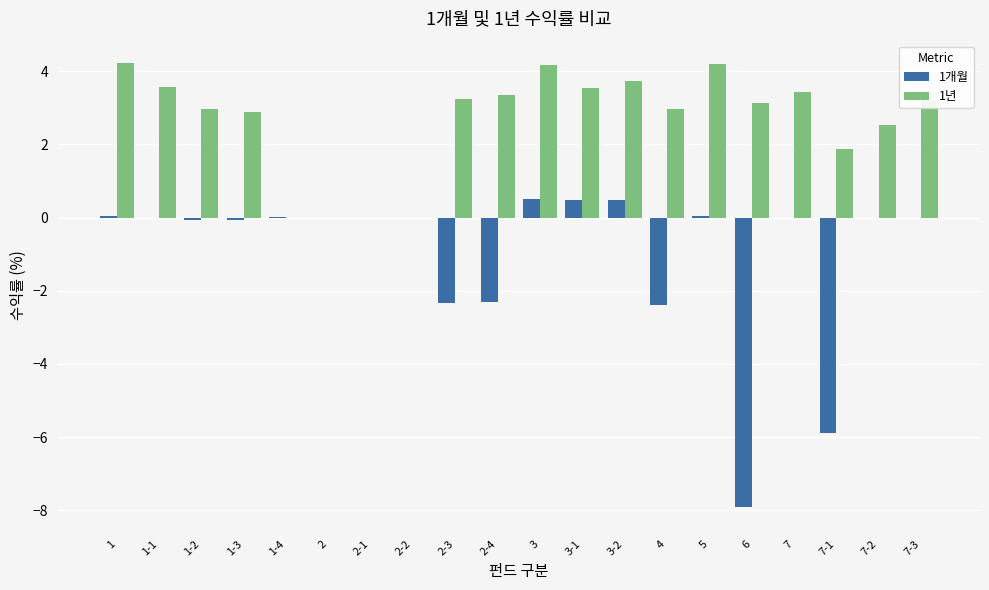

Are the bars horizontal?

No